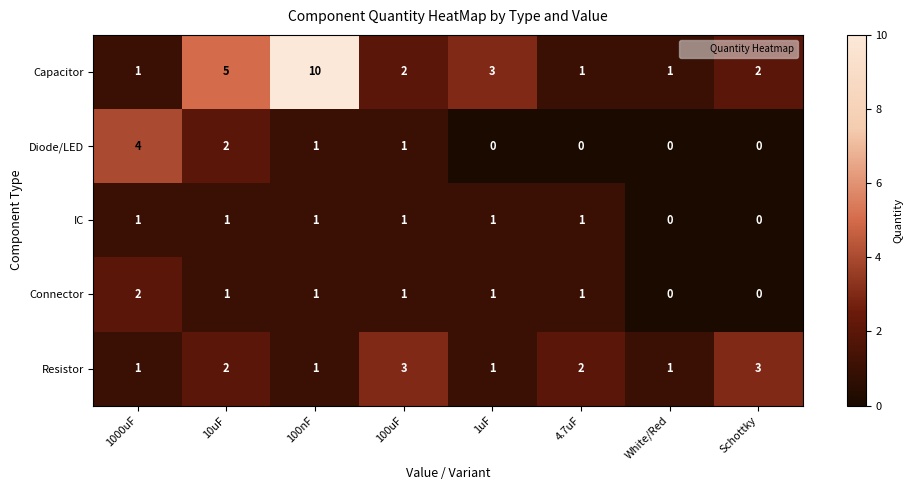

Which series has the widest spread of values?

Capacitor